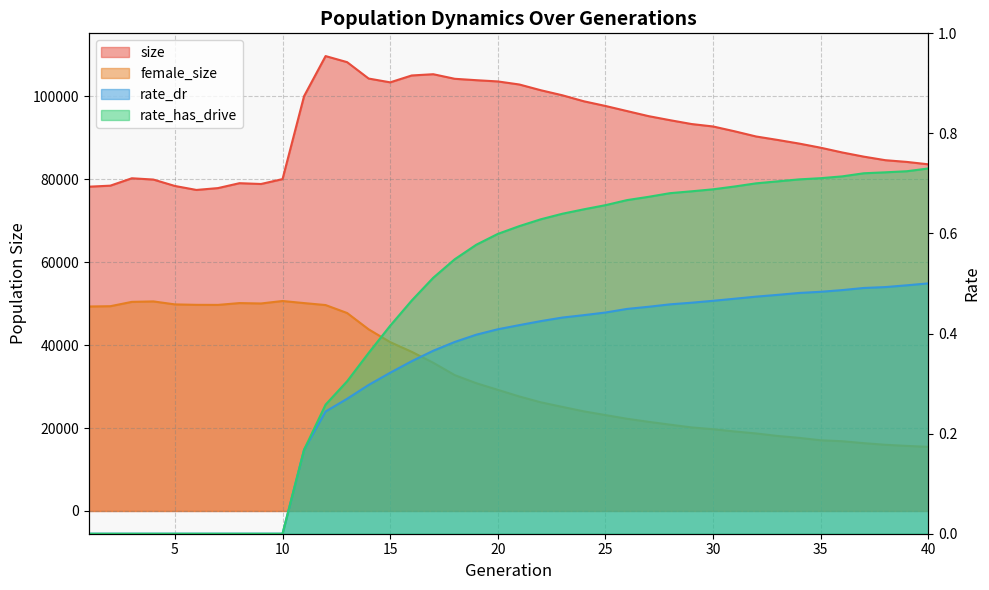

At which category does the chart reach its minimum across all series?

1